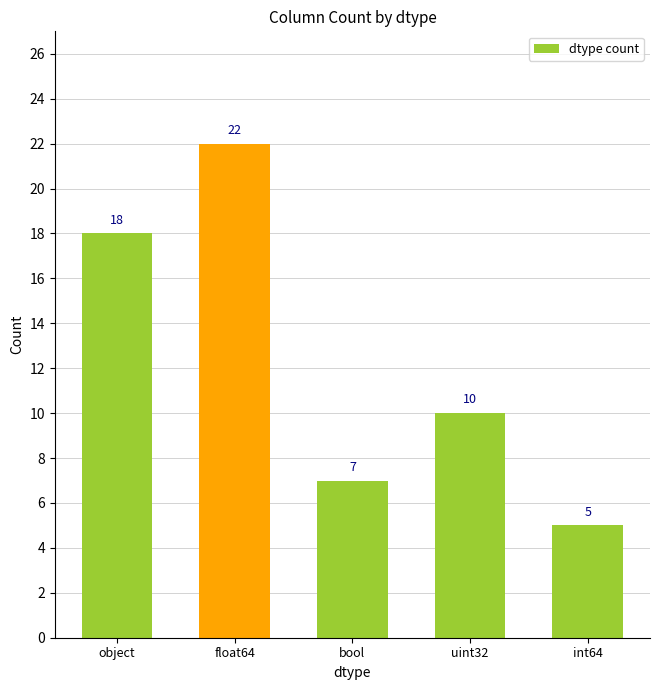

What position from the left is float64?

2